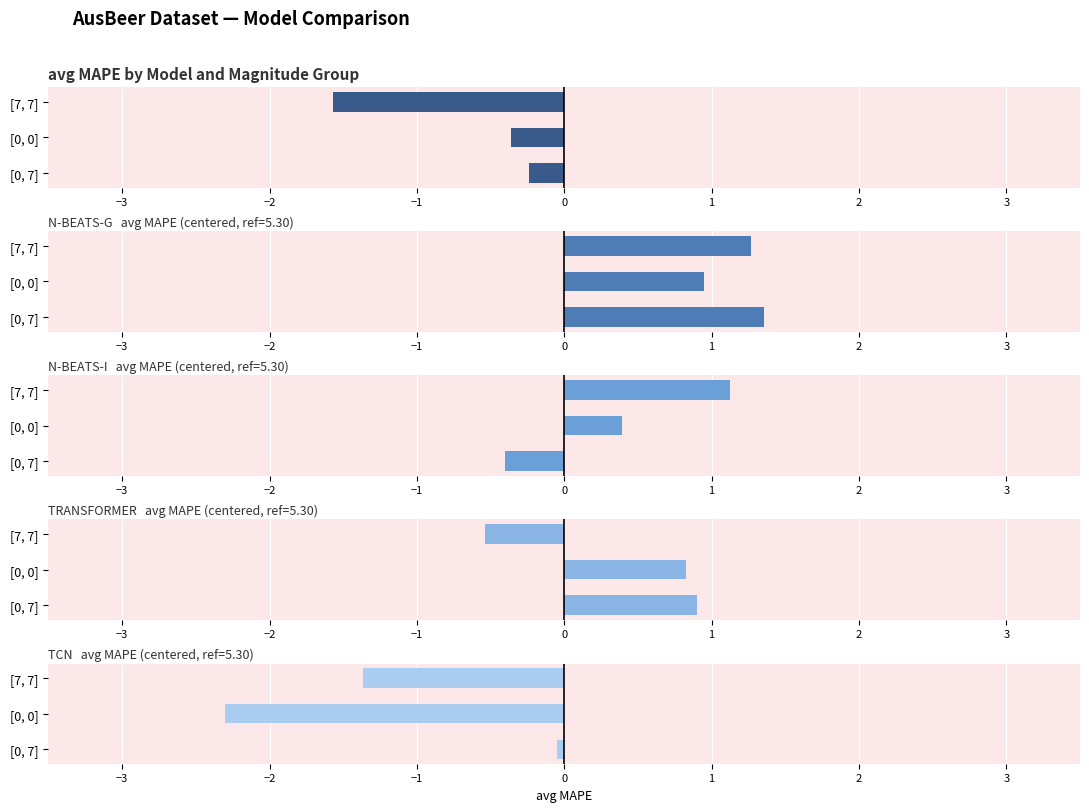

Rank the series by their maximum value, from highest to lowest.

N-BEATS-G, N-BEATS-I, TRANSFORMER, TCN, RNN